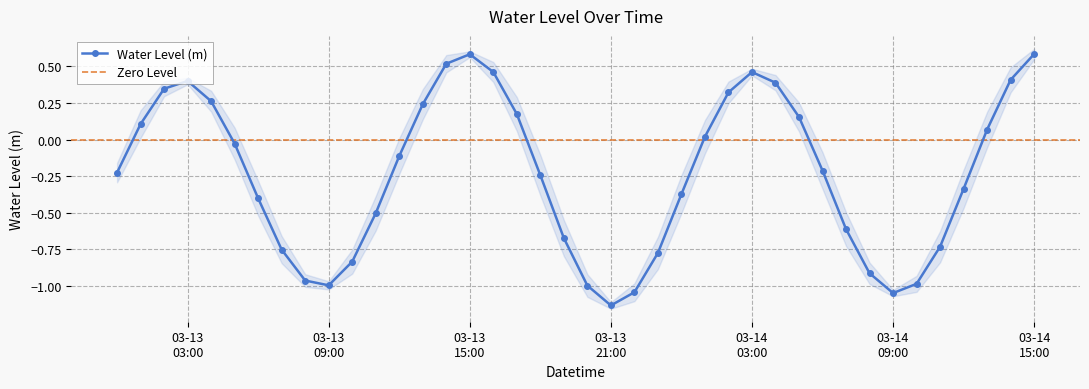

In Water Level (m), how many points are higher than both neighbors (excluding endpoints)?

3